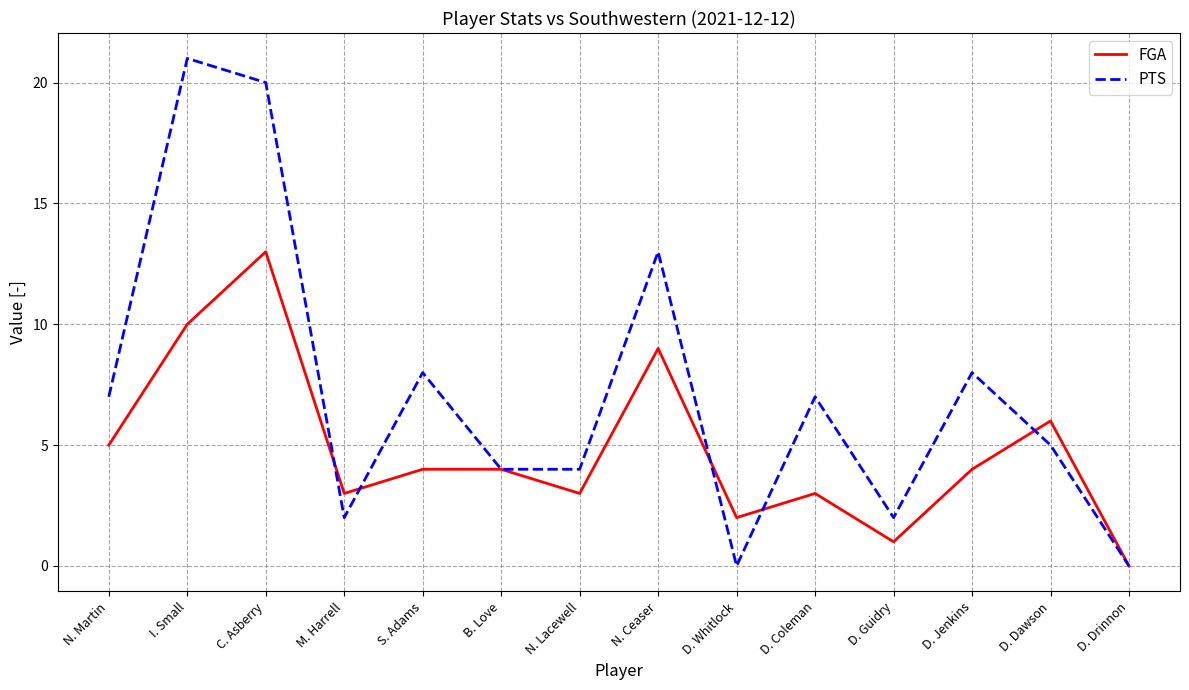

What is the highest value of the PTS series?

21